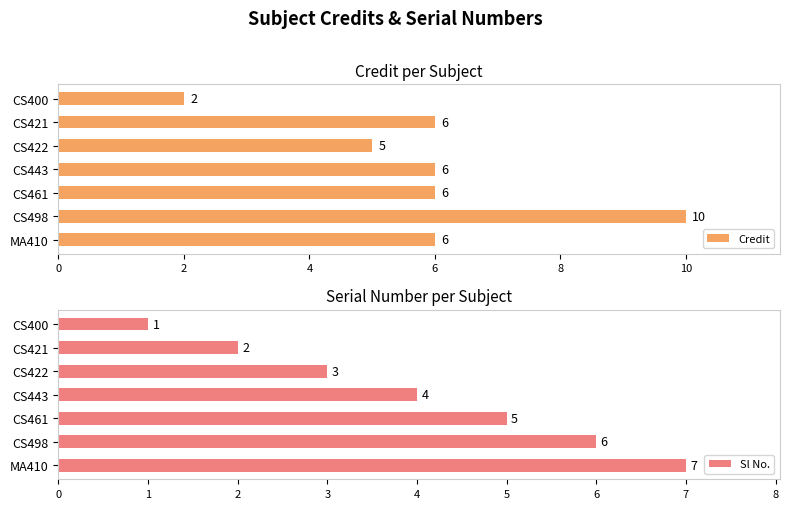

What is the value of the Credit bar at the 4th from the left?

6